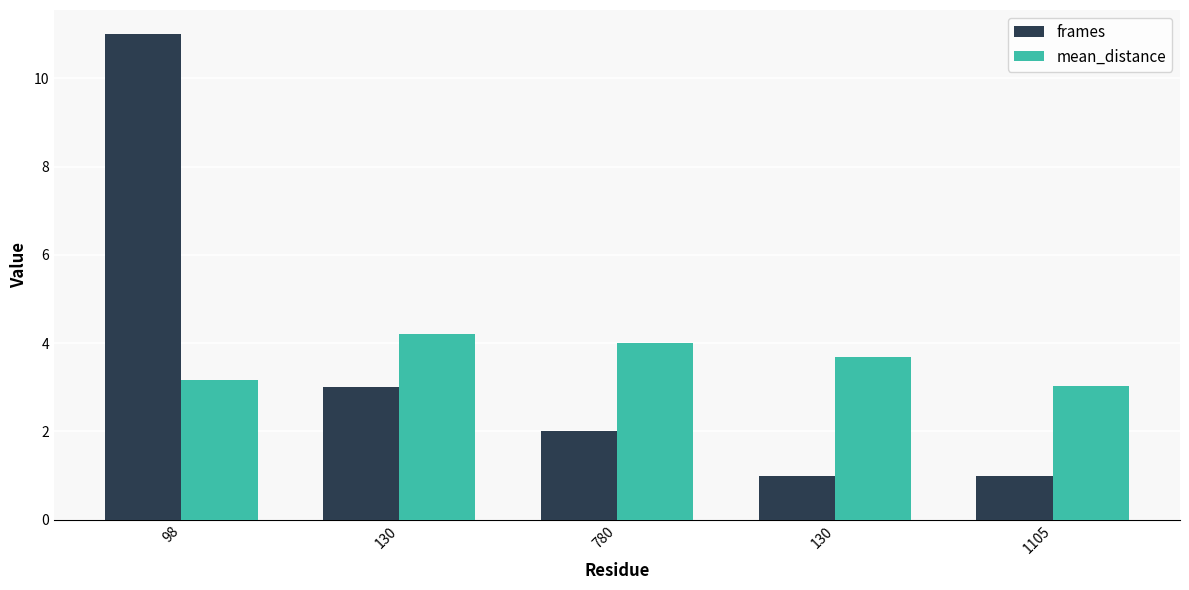

Rank the series at 98 from highest to lowest value.

frames, mean_distance